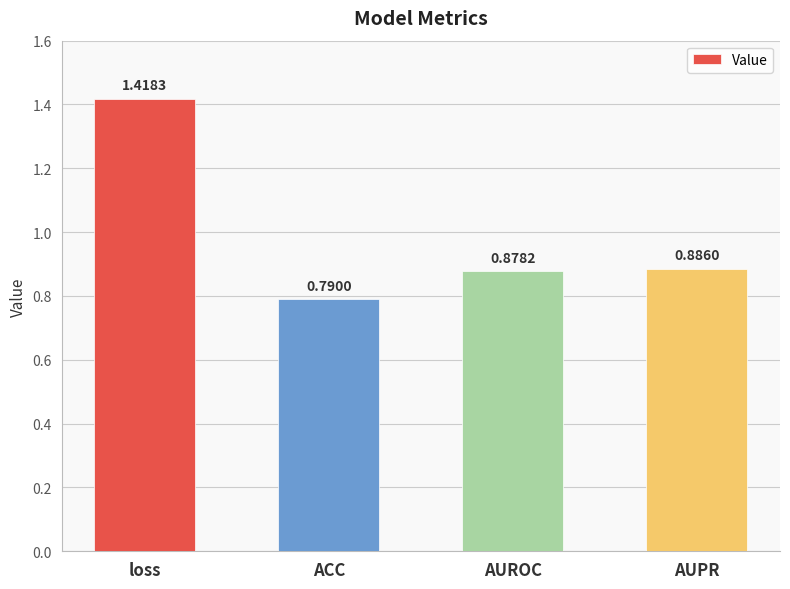

True or false: the data shows 0.4 at loss.

False